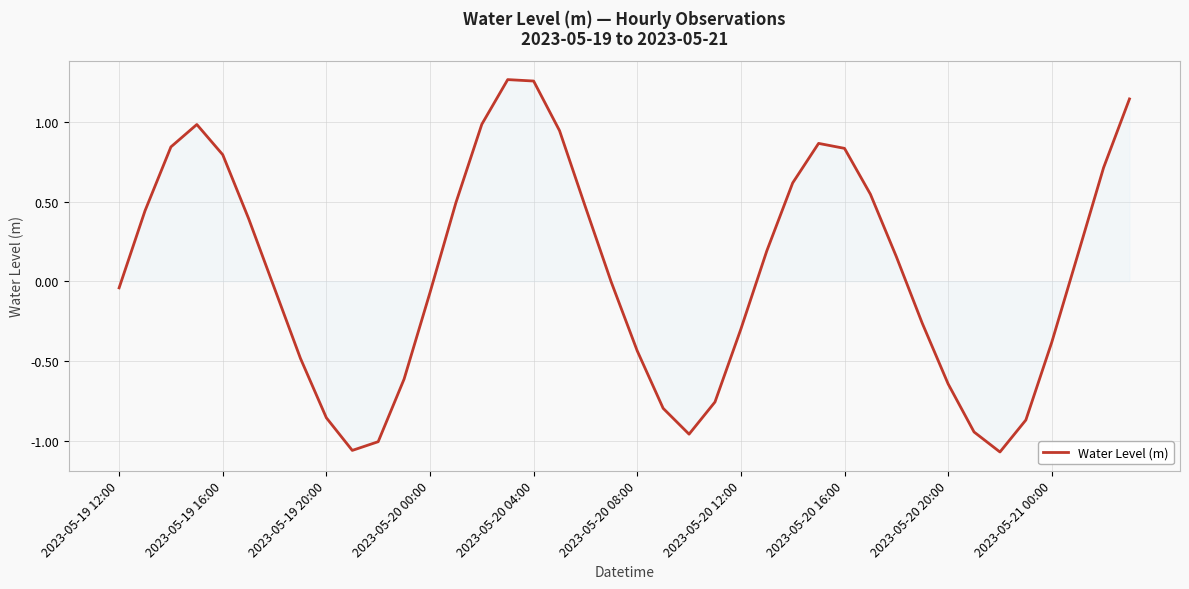

What is the difference between the maximum and minimum values?

2.3